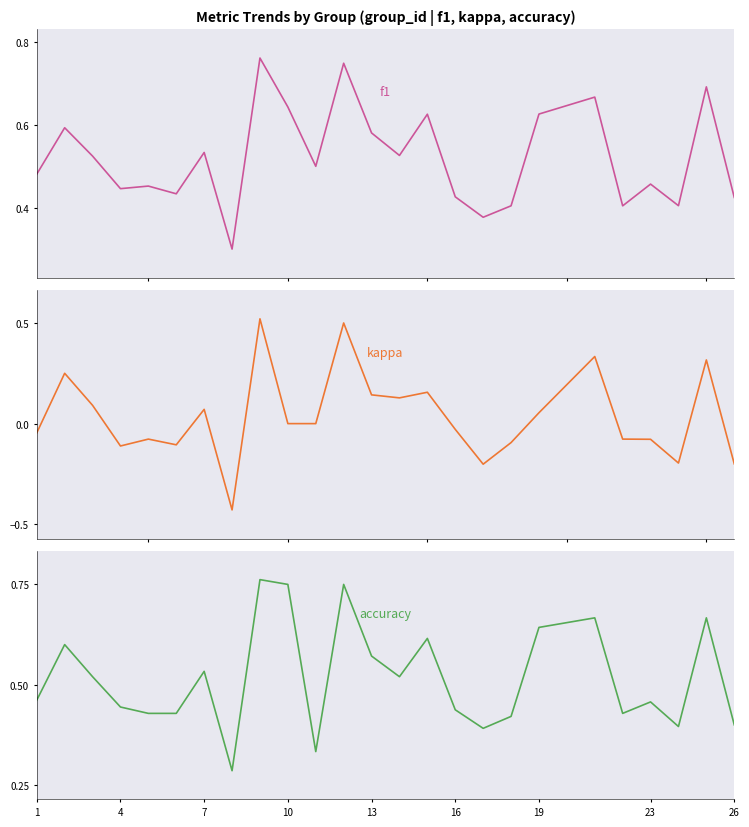

The value of accuracy at 19 is 0.9. True or false?

False